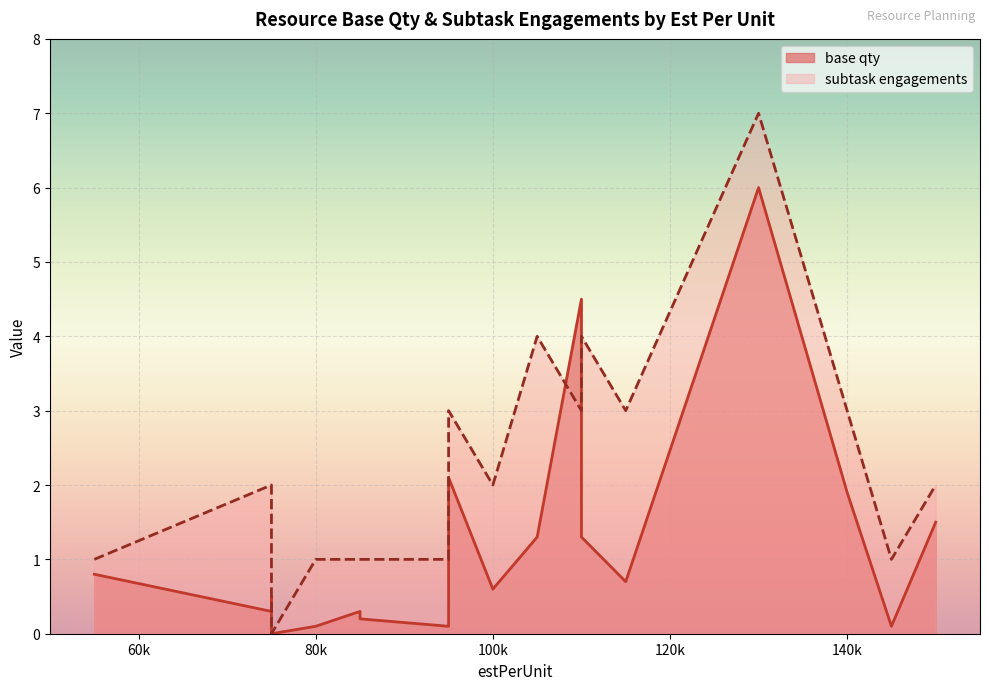

Is it true that base qty equals 0.8 at Machinist 1?

True